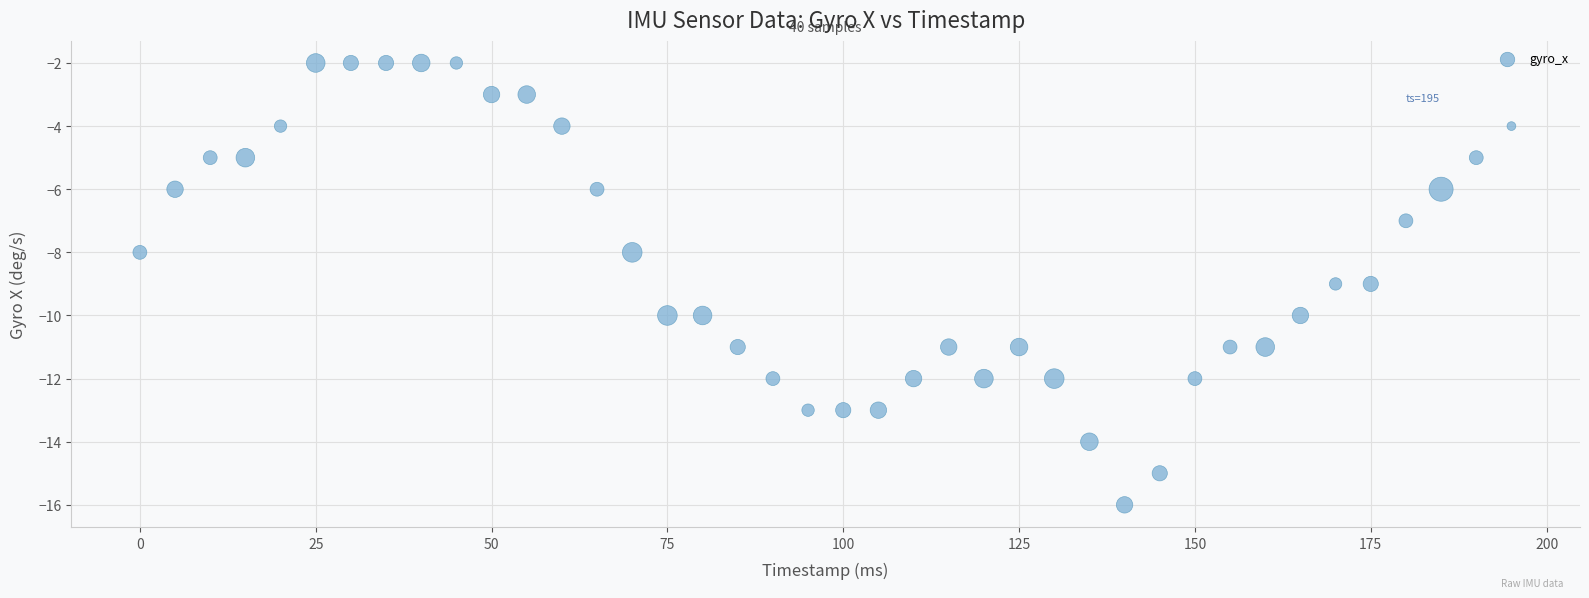

What is the range of X values (max minus min)?

195